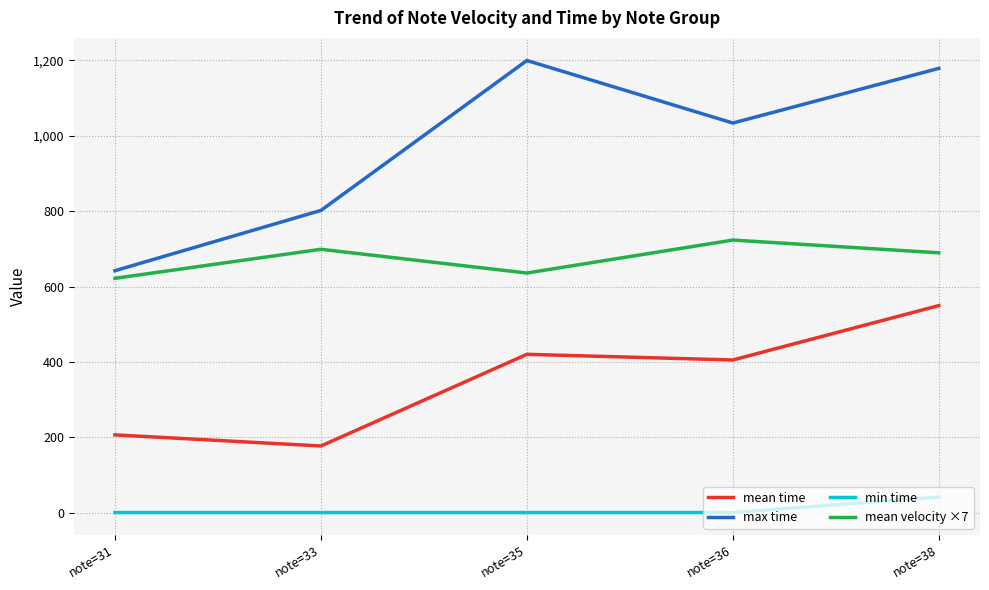

Is it true that min time equals 0.0 at note=35?

True